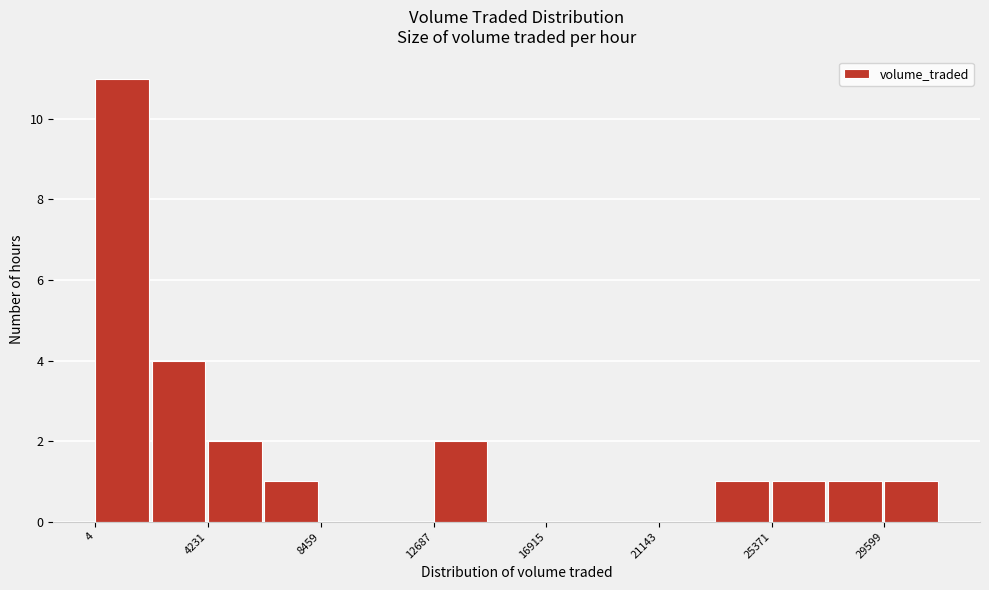

Which range on the x-axis has the tallest bar?

0 to 2000